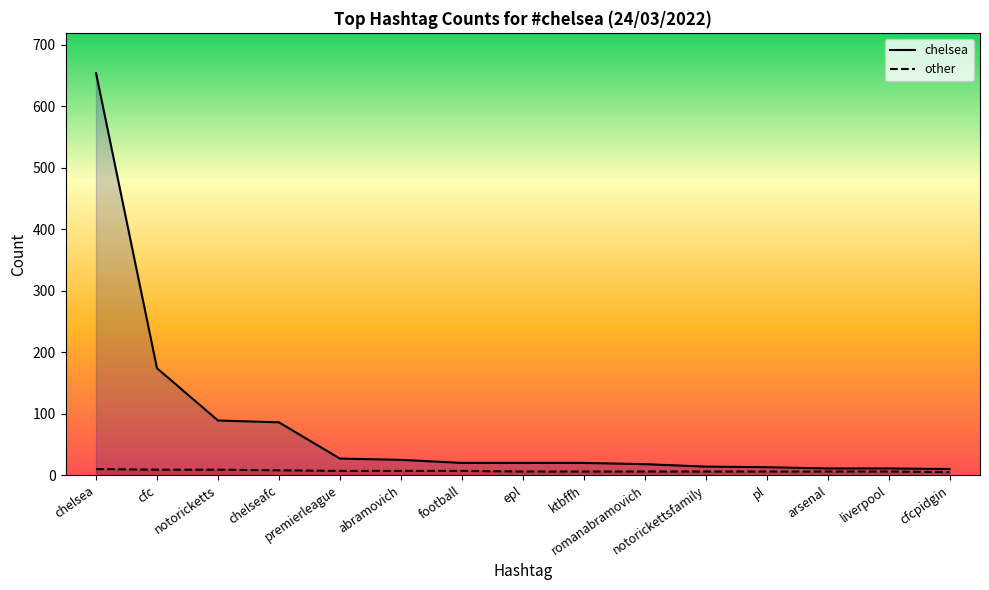

Reading right to left, transcribe all the data shown in this chart.

chelsea: cfcpidgin=10	liverpool=11	arsenal=11	pl=13	notorickettsfamily=14	romanabramovich=18	ktbffh=20	epl=20	football=20	abramovich=25	premierleague=27	chelseafc=86	notoricketts=89	cfc=174	chelsea=654
other: cfcpidgin=5	liverpool=6	arsenal=6	pl=6	notorickettsfamily=6	romanabramovich=6	ktbffh=6	epl=6	football=7	abramovich=7	premierleague=7	chelseafc=8	notoricketts=9	cfc=9	chelsea=10